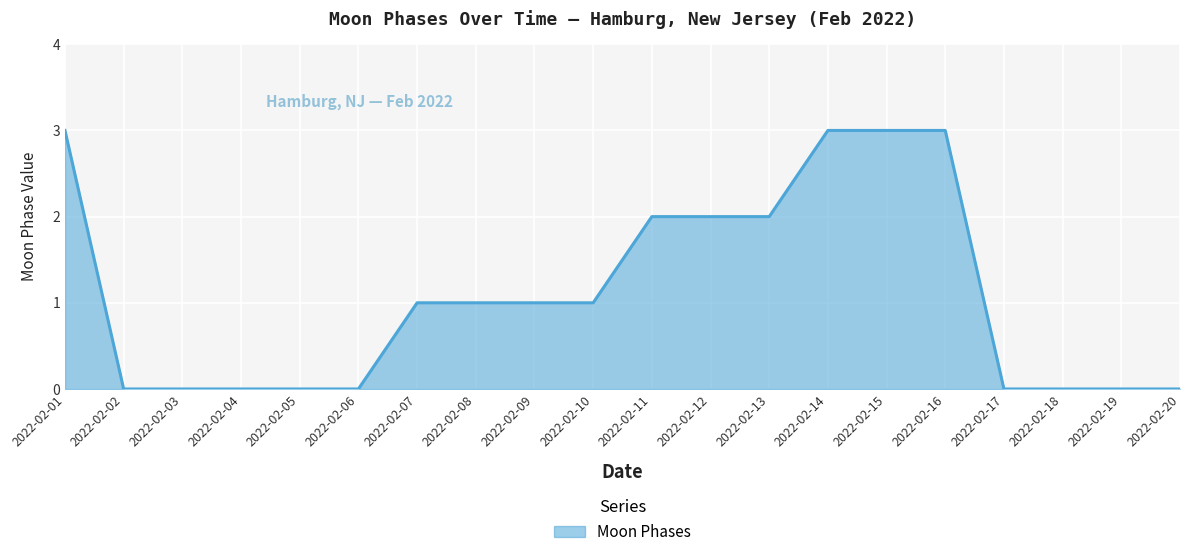

Which has a higher value, 2022-02-11 or 2022-02-06?

2022-02-11